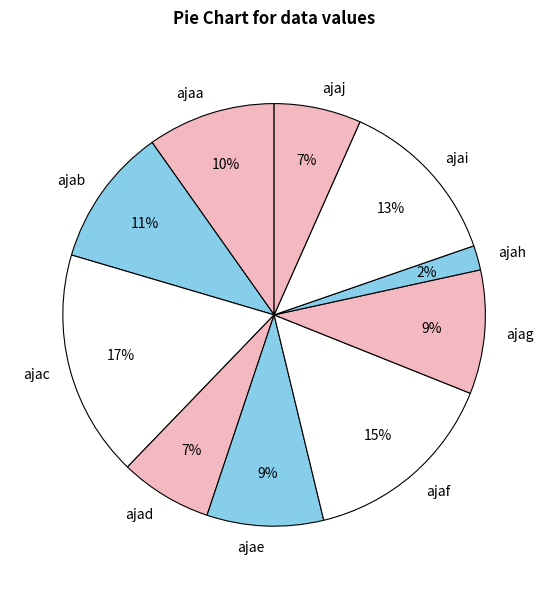

What is the ratio of the value at ajaj to the value at ajah?

3.5